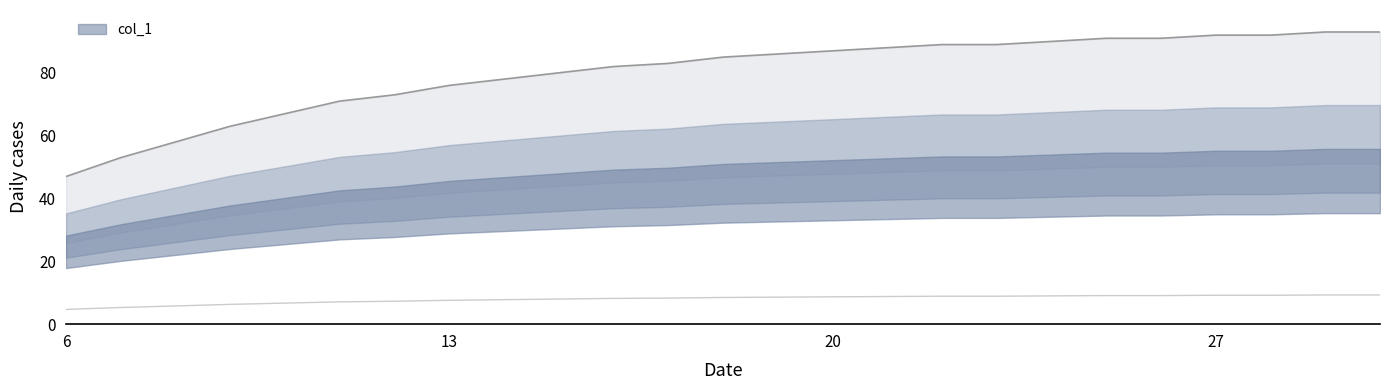

What is the greatest value displayed?

93